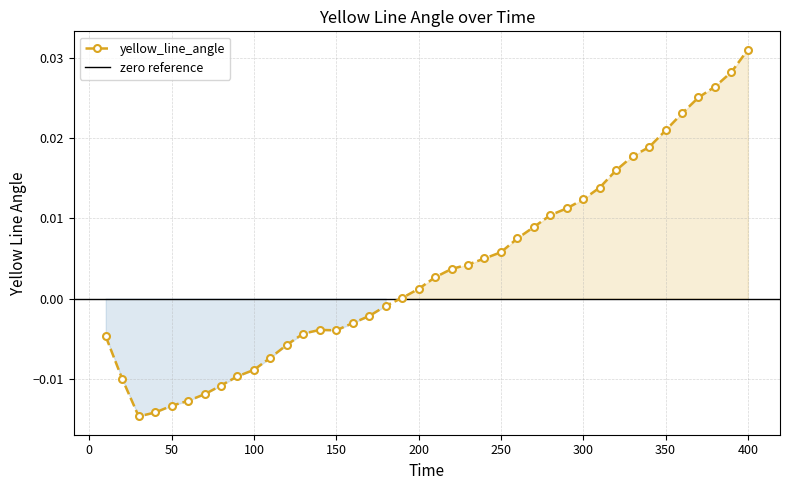

At which label does yellow_line_angle reach its peak?

400